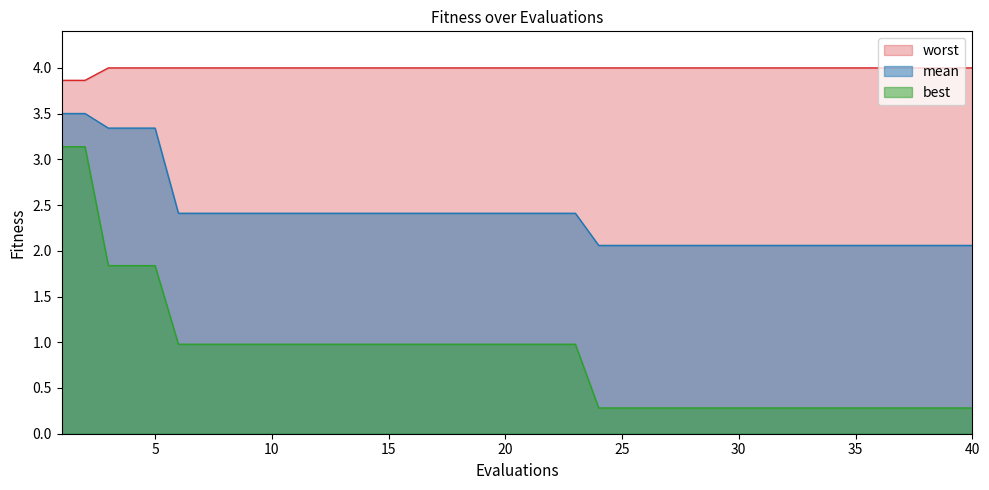

Reading left to right, list all the values displayed in this chart.

mean: 3.5	3.5	3.3	3.3	3.3	2.4	2.4	2.4	2.4	2.4	2.4	2.4	2.4	2.4	2.4	2.4	2.4	2.4	2.4	2.4	2.4	2.4	2.4	2.1	2.1	2.1	2.1	2.1	2.1	2.1	2.1	2.1	2.1	2.1	2.1	2.1	2.1	2.1	2.1	2.1
best: 3.1	3.1	1.8	1.8	1.8	1.0	1.0	1.0	1.0	1.0	1.0	1.0	1.0	1.0	1.0	1.0	1.0	1.0	1.0	1.0	1.0	1.0	1.0	0.3	0.3	0.3	0.3	0.3	0.3	0.3	0.3	0.3	0.3	0.3	0.3	0.3	0.3	0.3	0.3	0.3
worst: 3.9	3.9	4.0	4.0	4.0	4.0	4.0	4.0	4.0	4.0	4.0	4.0	4.0	4.0	4.0	4.0	4.0	4.0	4.0	4.0	4.0	4.0	4.0	4.0	4.0	4.0	4.0	4.0	4.0	4.0	4.0	4.0	4.0	4.0	4.0	4.0	4.0	4.0	4.0	4.0